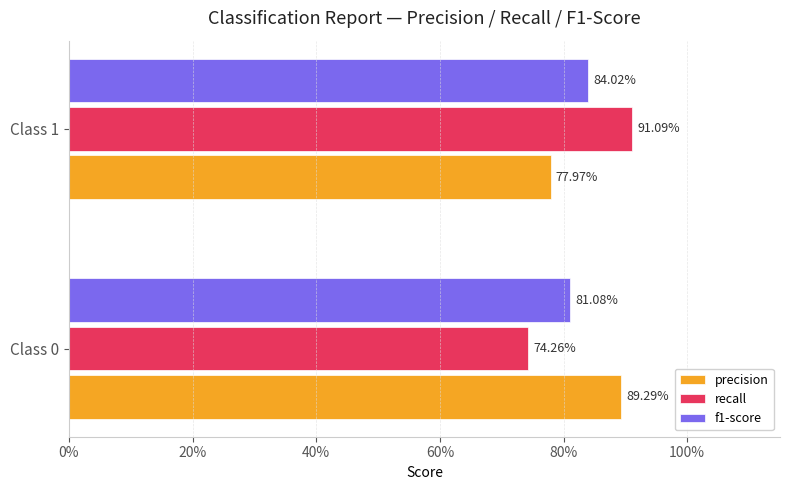

What are all the series names shown in the legend?

precision, recall, f1-score